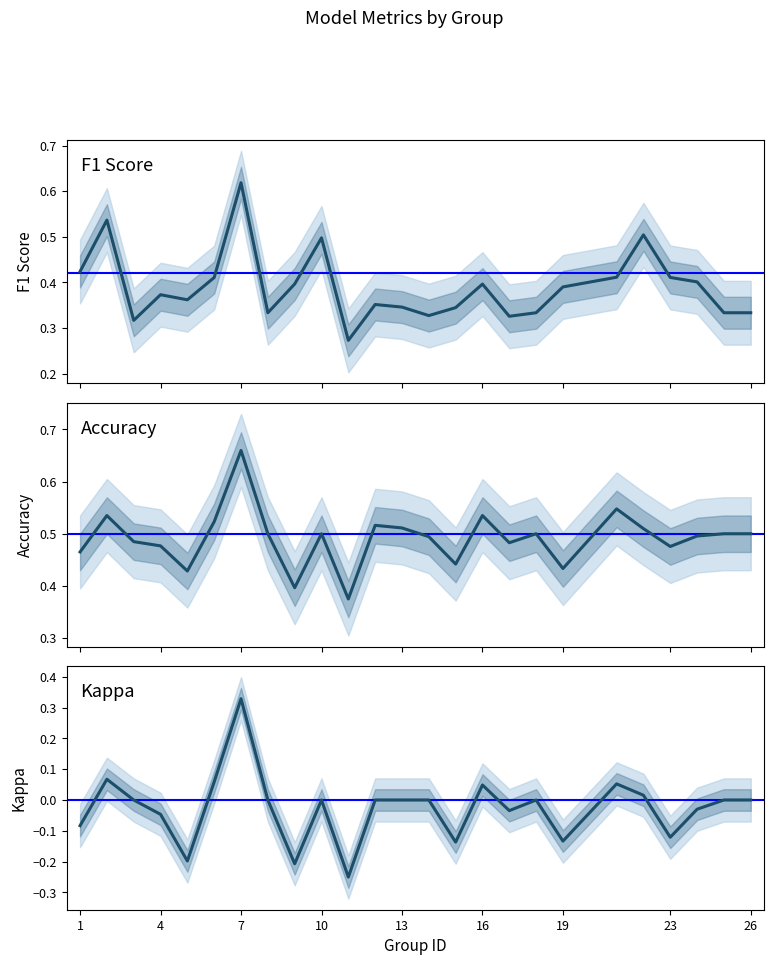

Where is the first local maximum for f1?

2